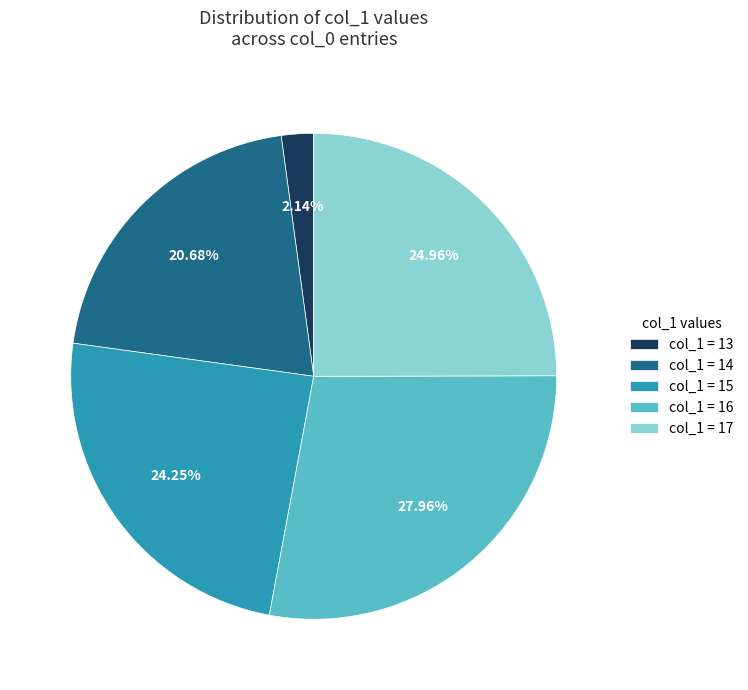

Which has a higher value, col_1 = 16 or col_1 = 15?

col_1 = 16